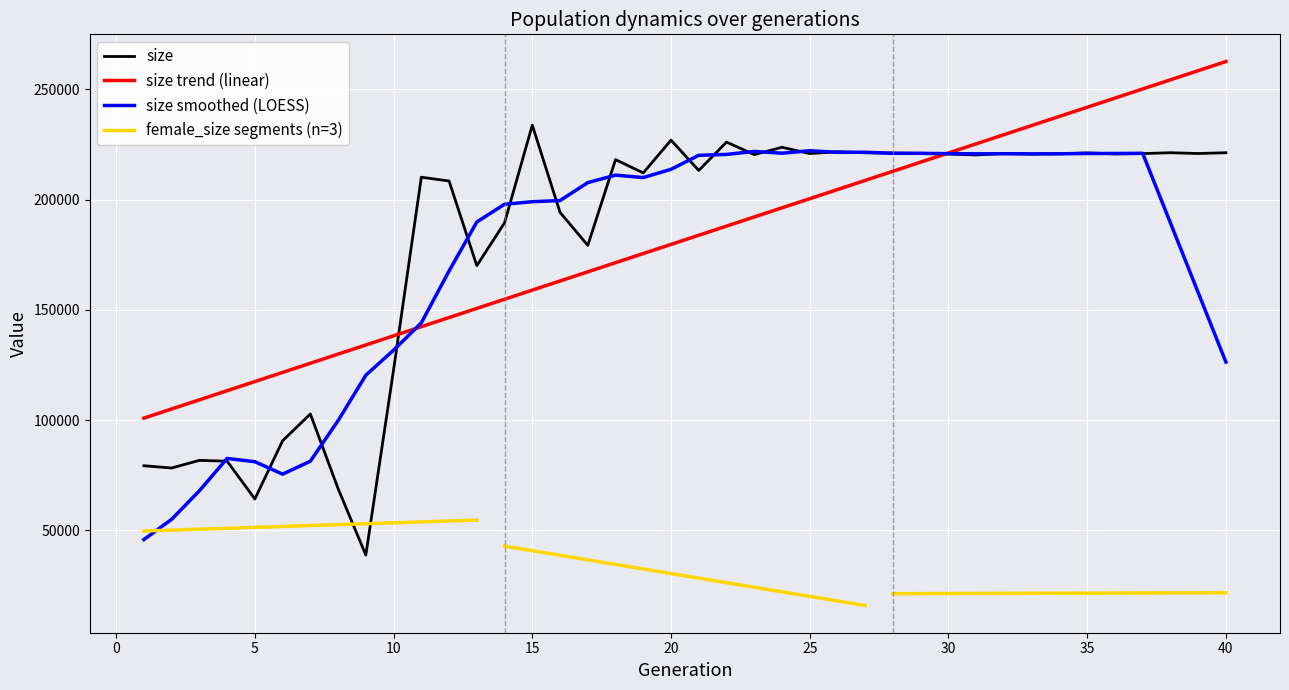

What is the highest value of the size trend (linear) series?

262564.2